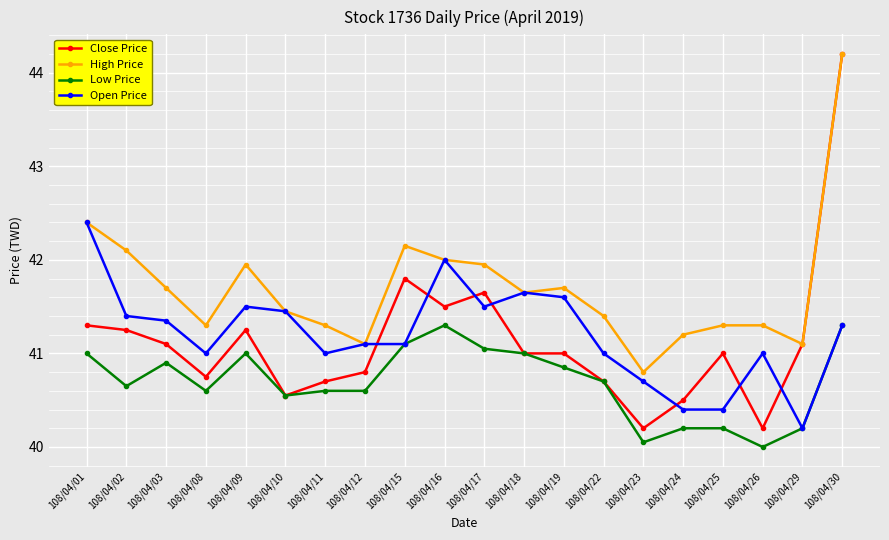

At which category is the sum across all series the highest?

108/04/30